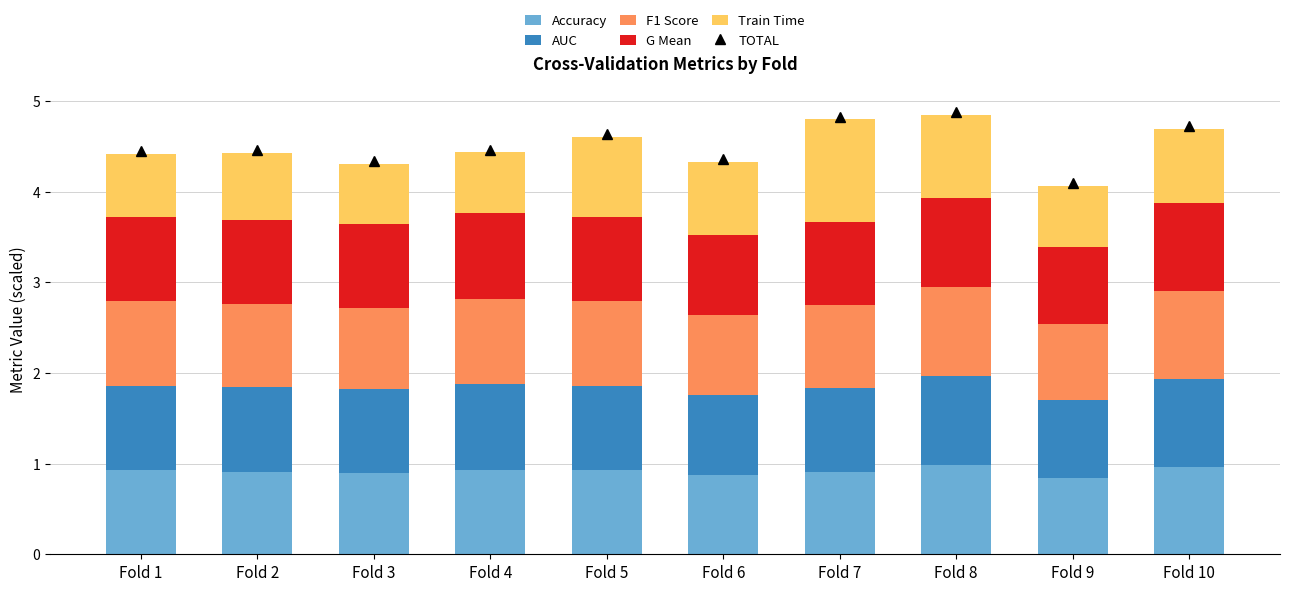

How many bars are there in total?

10